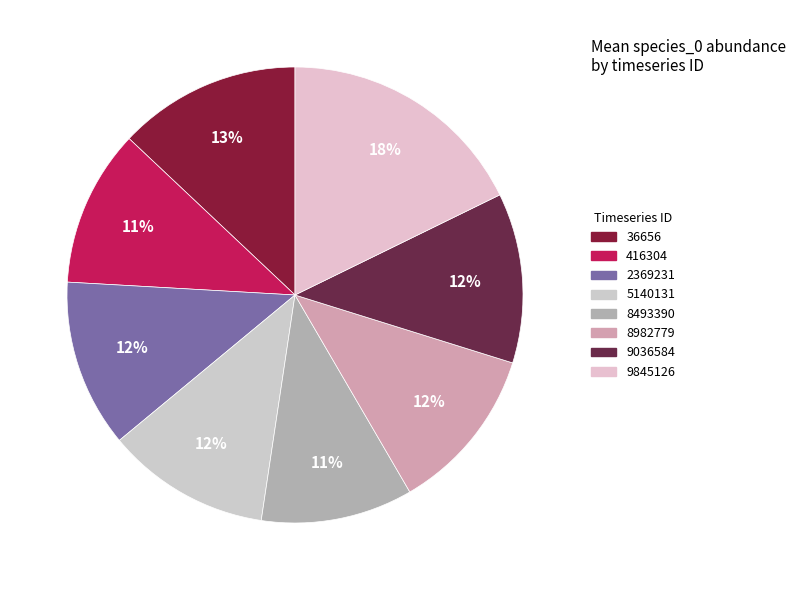

How many slices are in this pie chart?

8